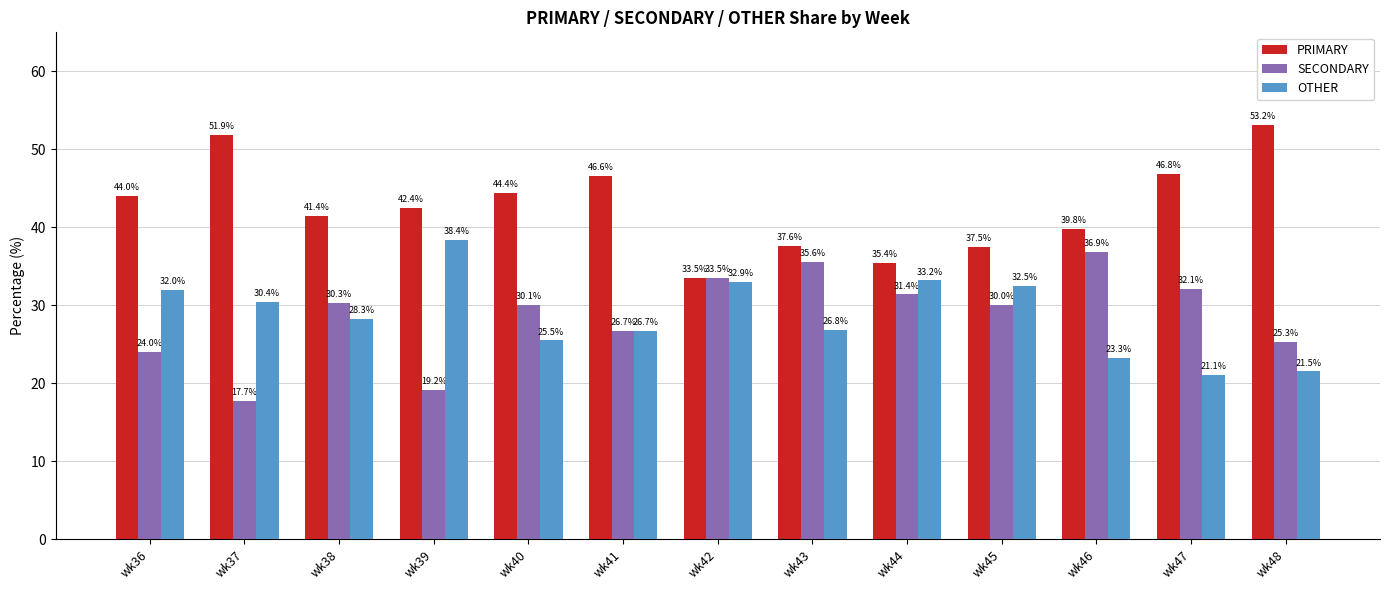

Reading right to left, what are all the values shown in this chart?

PRIMARY: 53.2	46.8	39.8	37.5	35.4	37.6	33.5	46.6	44.4	42.4	41.4	51.9	44.0
SECONDARY: 25.3	32.1	36.9	30.0	31.4	35.6	33.5	26.7	30.1	19.2	30.3	17.7	24.0
OTHER: 21.5	21.1	23.3	32.5	33.2	26.8	32.9	26.7	25.5	38.4	28.3	30.4	32.0